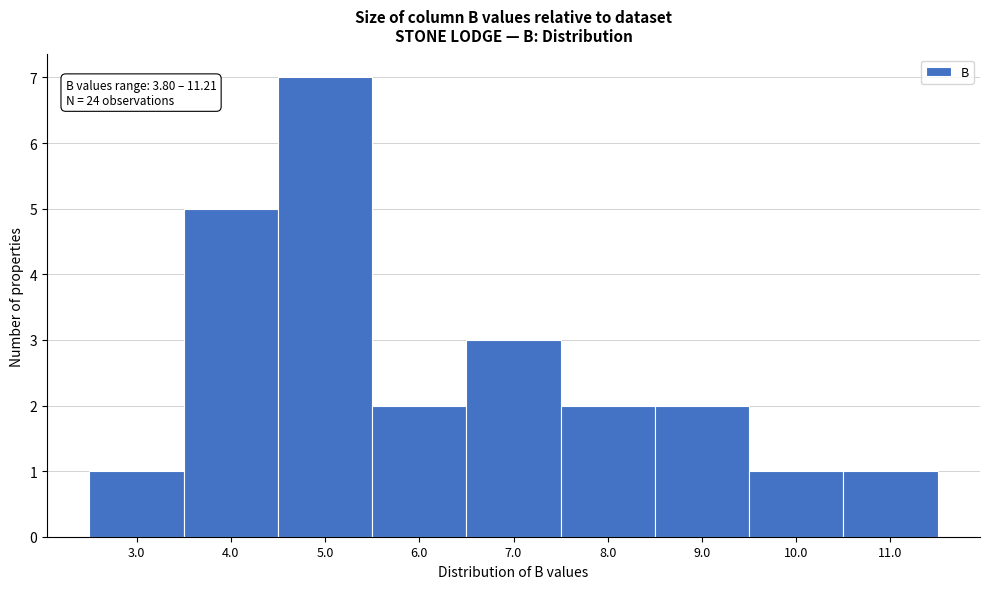

Reading left to right, extract all data points from this chart.

1	5	7	2	3	2	2	1	1